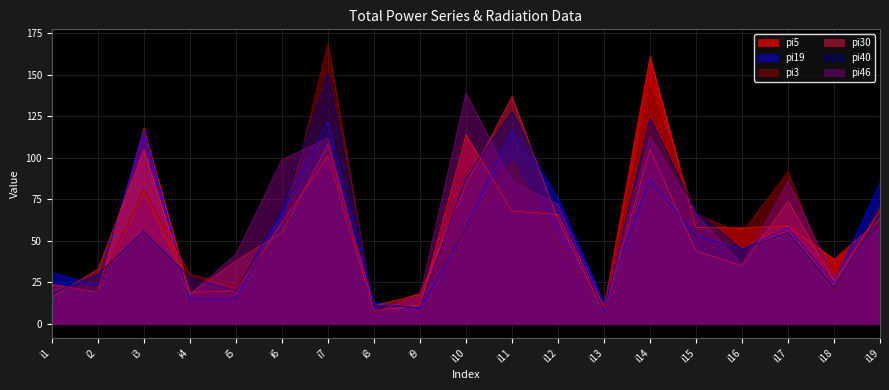

Reading left to right, what are all the values shown in this chart?

pi5: 24	19	118	19	20	61	101	8	11	114	68	66	10	161	58	58	59	39	63
pi19: 31	23	117	15	15	67	122	13	9	58	117	76	13	87	53	45	58	25	85
pi3: 22	22	81	30	23	55	169	7	19	57	98	49	10	142	66	55	92	20	71
pi30: 16	33	105	18	38	55	108	11	18	84	137	63	7	105	44	35	74	26	68
pi40: 18	30	56	28	20	69	151	11	10	88	128	75	7	124	68	45	55	22	67
pi46: 24	19	76	18	42	99	112	7	17	139	86	72	11	113	66	36	86	28	59